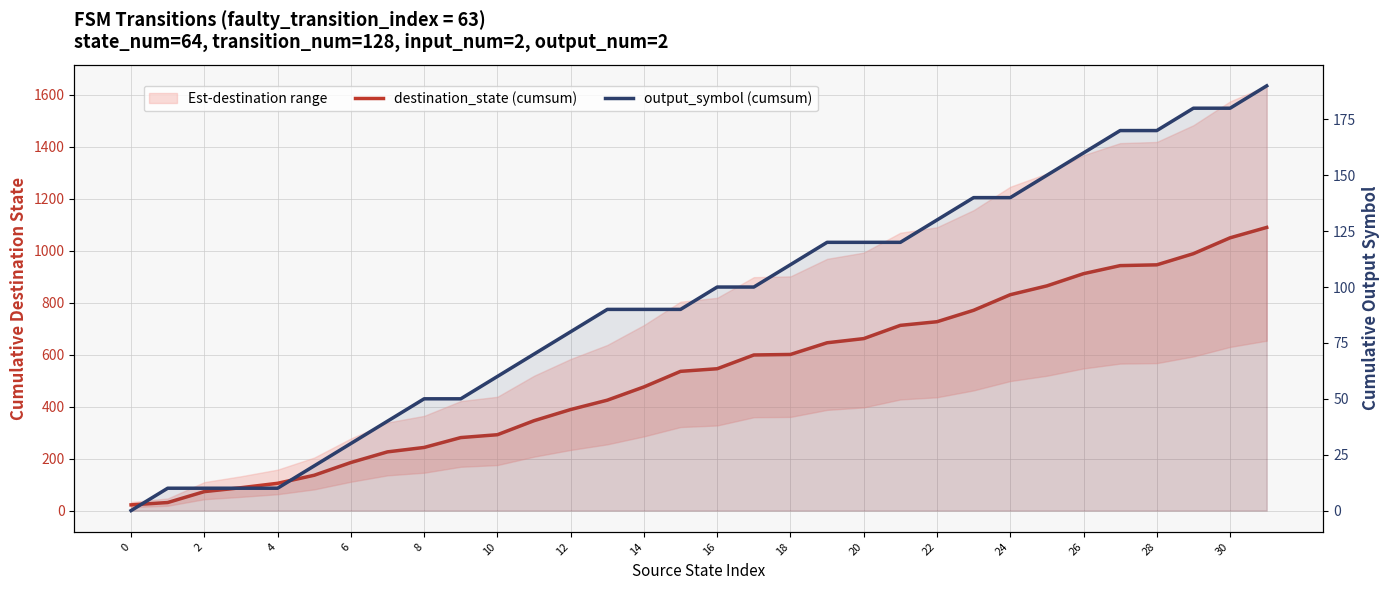

What is the difference between the maximum and minimum values in the destination_state (cumsum) series?

1068